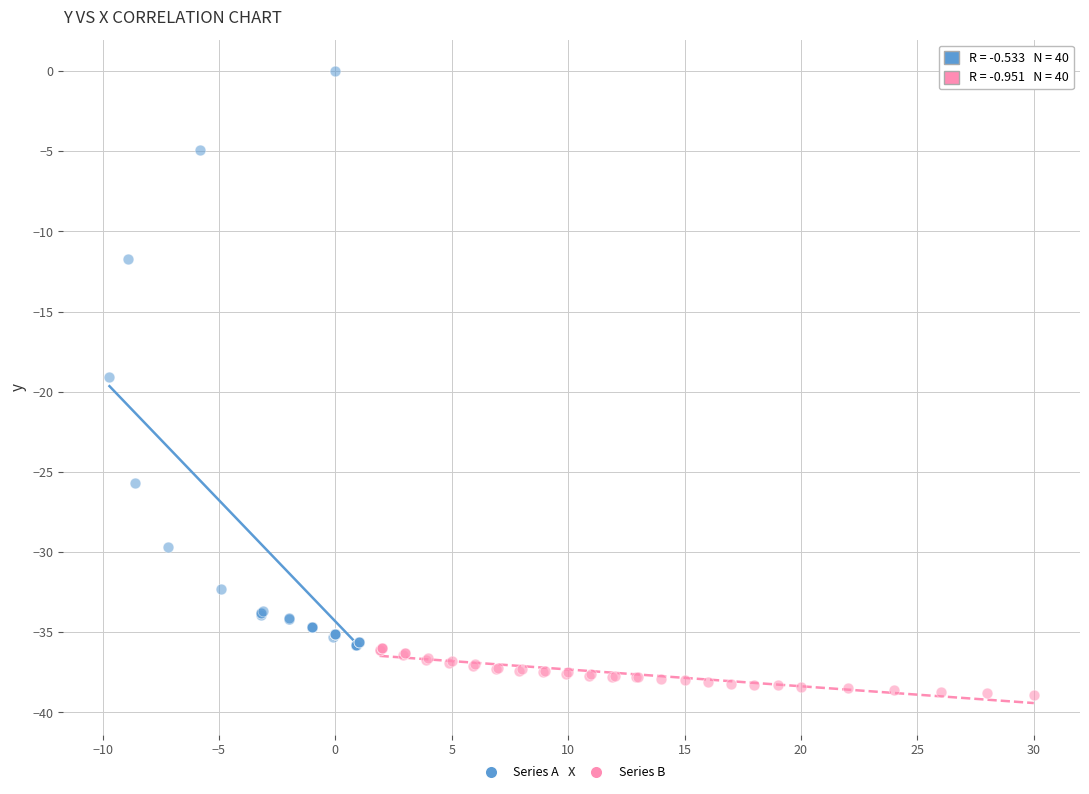

Which series has the widest spread of Y values?

Series A